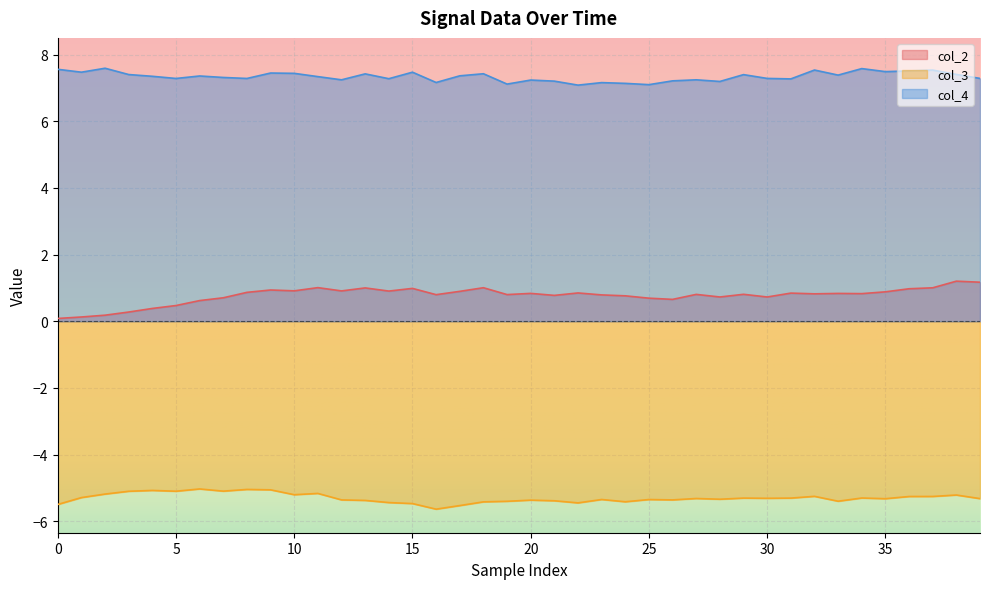

How many lines are shown in the chart?

3